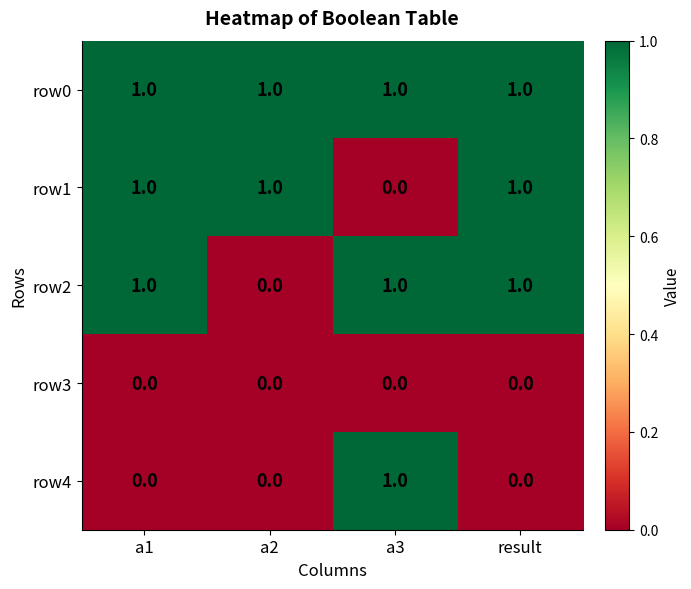

Is it true that row2 equals 1 at result?

True